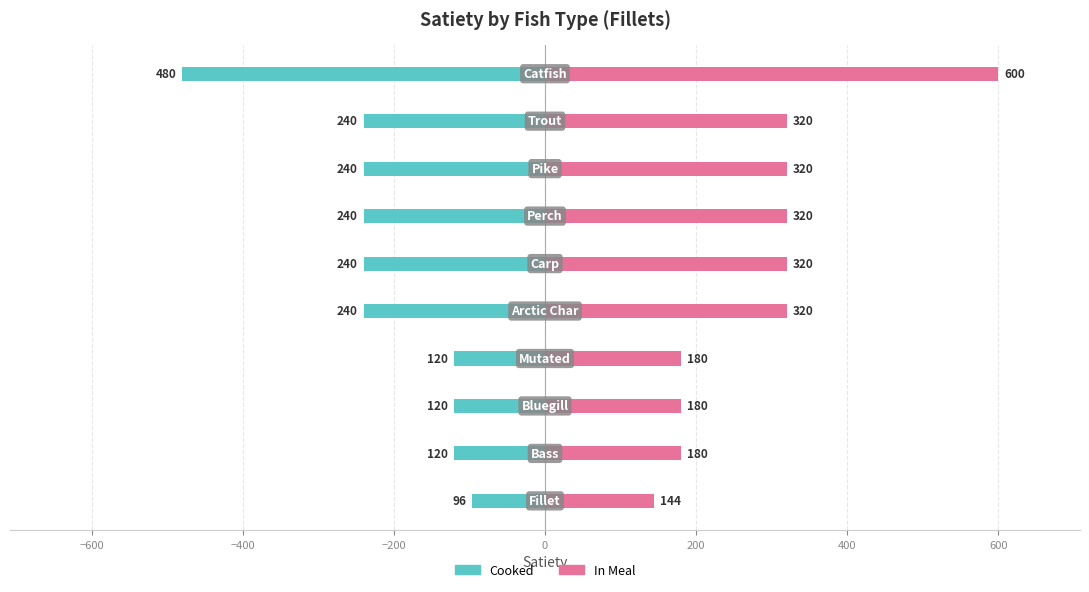

How many bars are there in each group?

2